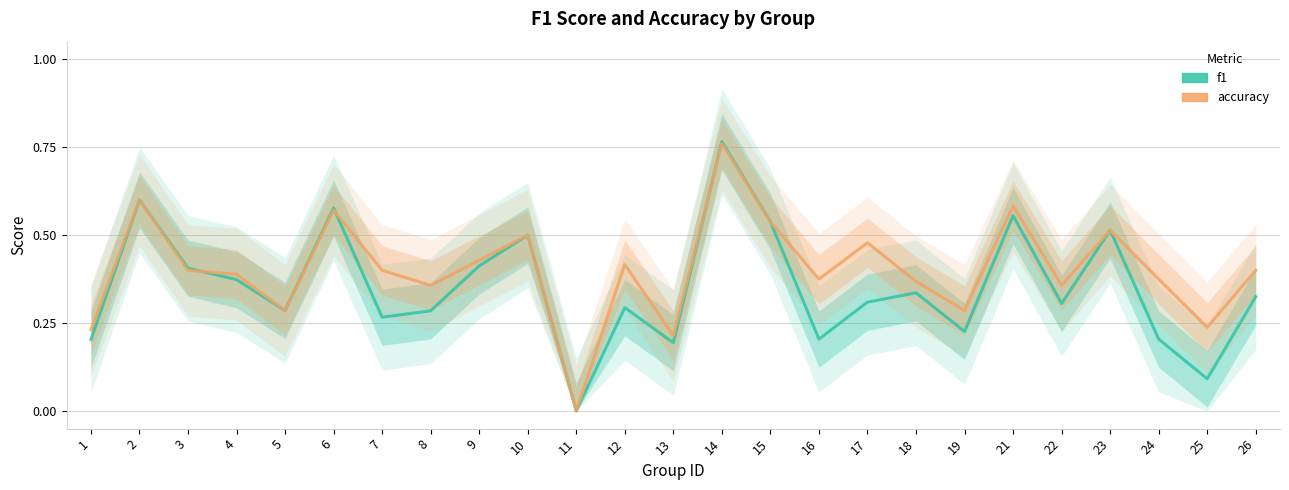

What value does the accuracy series have at 5?

0.3